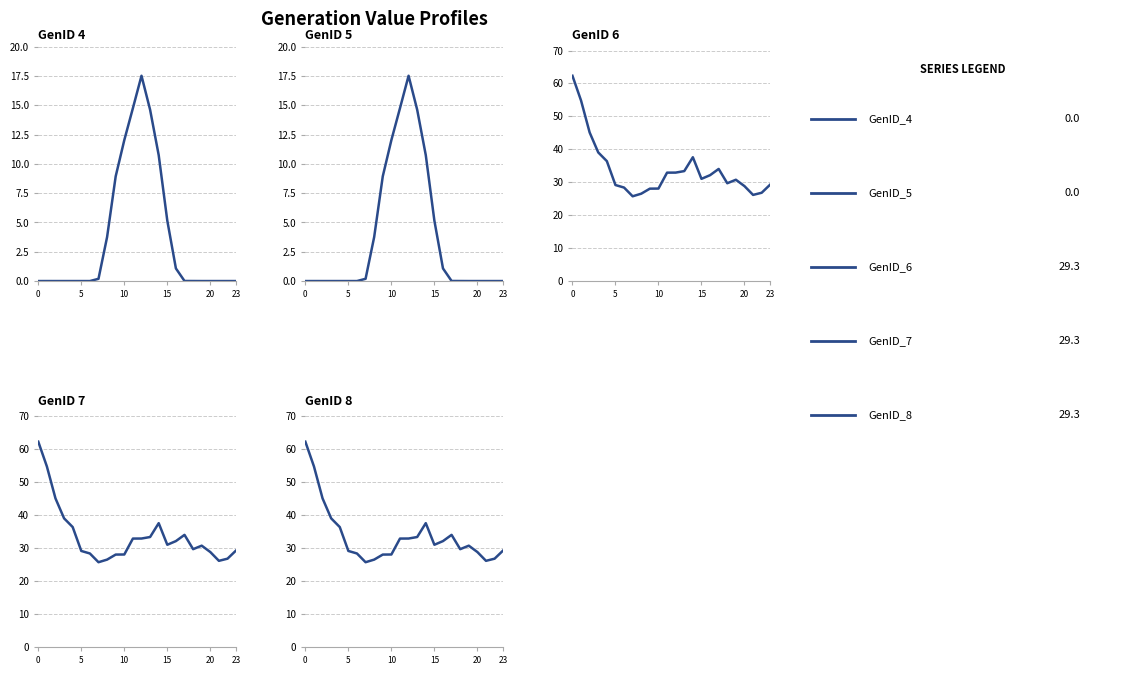

What is the spread (max minus min) of values at 12?

15.4